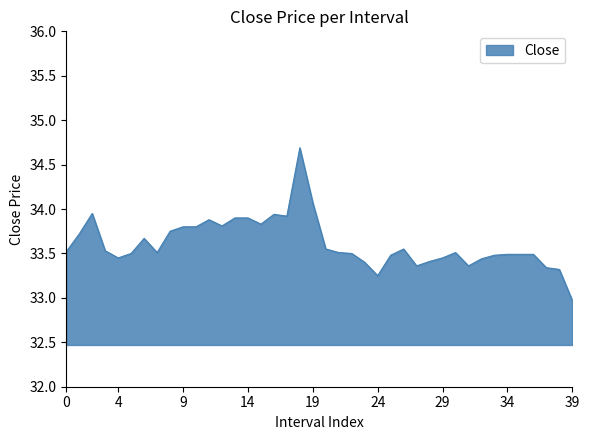

What is the difference between the maximum and minimum values?

1.7